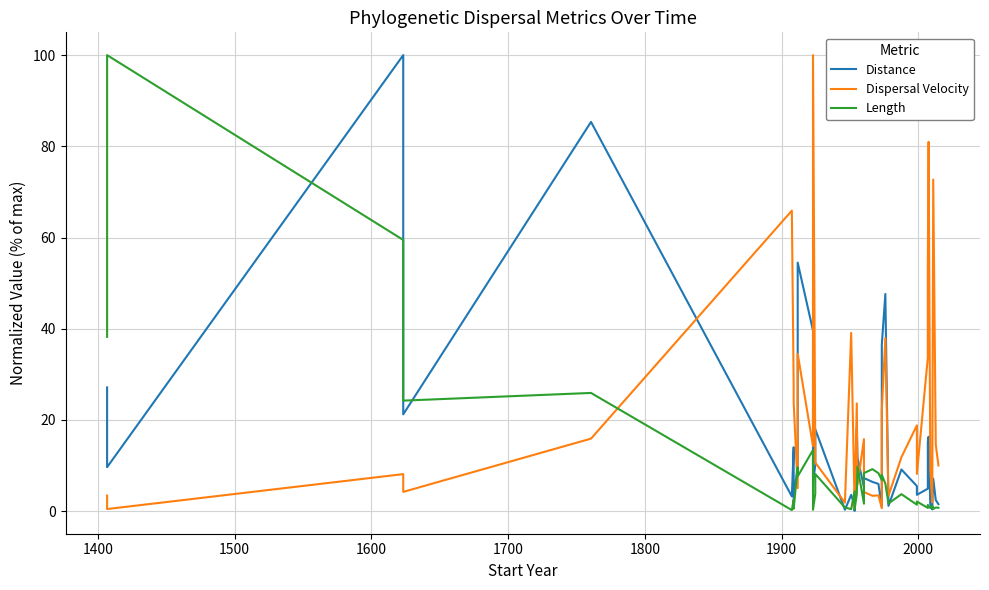

Reading left to right, transcribe all the data shown in this chart.

Distance: 27.1	9.6	100.0	21.2	85.4	3.2	14.0	2.6	10.1	54.5	39.6	6.1	10.1	18.0	0.3	3.6	1.2	0.1	18.0	11.7	5.3	7.3	6.4	6.0	0.9	36.4	47.6	1.2	9.1	5.5	3.6	4.9	15.3	16.3	1.3	0.4	0.9	7.1	2.4	1.5
Dispersal Velocity: 3.4	0.5	8.1	4.2	15.9	65.9	27.1	23.8	5.0	34.5	14.3	100.0	12.8	10.6	1.9	39.1	1.3	0.7	23.6	5.8	15.8	4.2	3.4	3.5	0.7	22.1	38.0	3.4	11.8	18.8	8.2	33.7	53.8	81.0	9.0	1.9	3.6	72.7	14.6	10.0
Length: 38.2	100.0	59.5	24.2	25.9	0.2	2.5	0.5	9.6	7.6	13.4	0.3	3.8	8.2	0.8	0.4	4.4	0.4	3.7	9.8	1.6	8.3	9.2	8.3	6.8	8.0	6.1	1.7	3.7	1.4	2.1	0.7	1.4	1.0	0.7	0.9	1.2	0.5	0.8	0.7